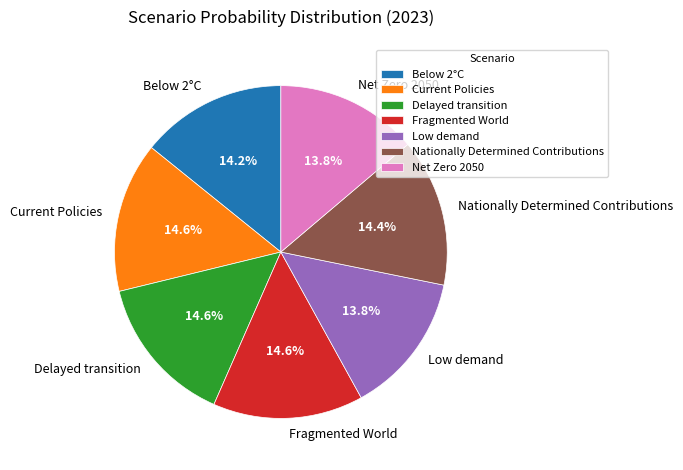

How many slices are in this pie chart?

7